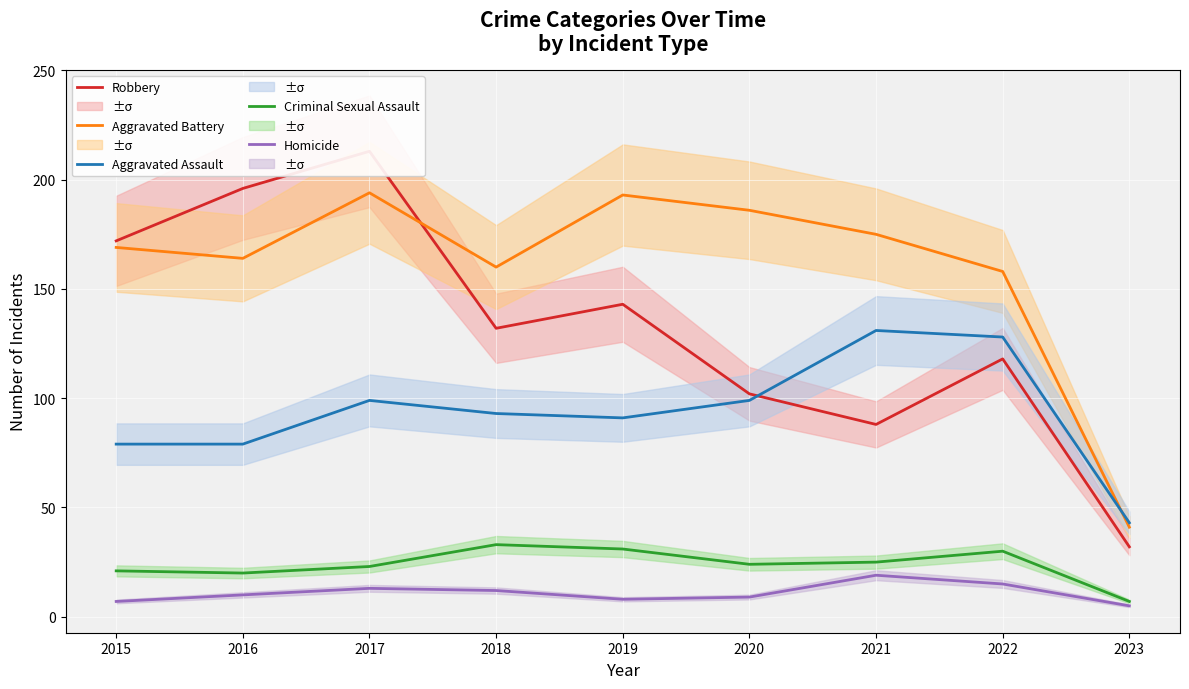

Reading left to right, extract all data points from this chart.

Robbery: 2015=172	2016=196	2017=213	2018=132	2019=143	2020=102	2021=88	2022=118	2023=32
Aggravated Battery: 2015=169	2016=164	2017=194	2018=160	2019=193	2020=186	2021=175	2022=158	2023=41
Aggravated Assault: 2015=79	2016=79	2017=99	2018=93	2019=91	2020=99	2021=131	2022=128	2023=43
Criminal Sexual Assault: 2015=21	2016=20	2017=23	2018=33	2019=31	2020=24	2021=25	2022=30	2023=7
Homicide: 2015=7	2016=10	2017=13	2018=12	2019=8	2020=9	2021=19	2022=15	2023=5